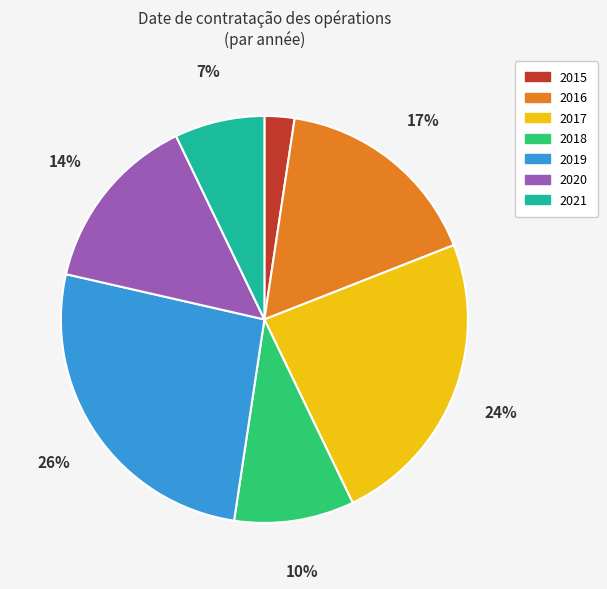

Count the number of slices in the pie.

7